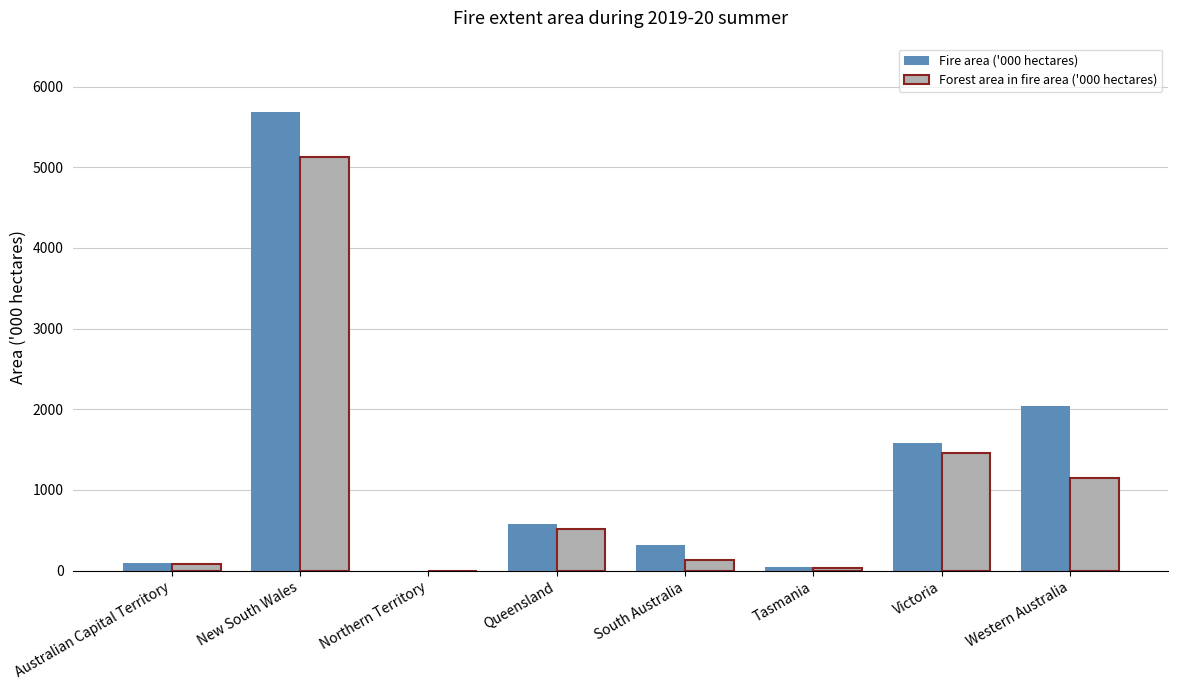

What are all the series names shown in the legend?

Fire area ('000 hectares), Forest area in fire area ('000 hectares)